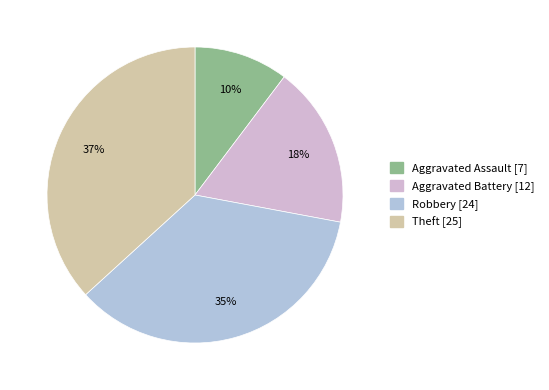

How many slices are in this pie chart?

4